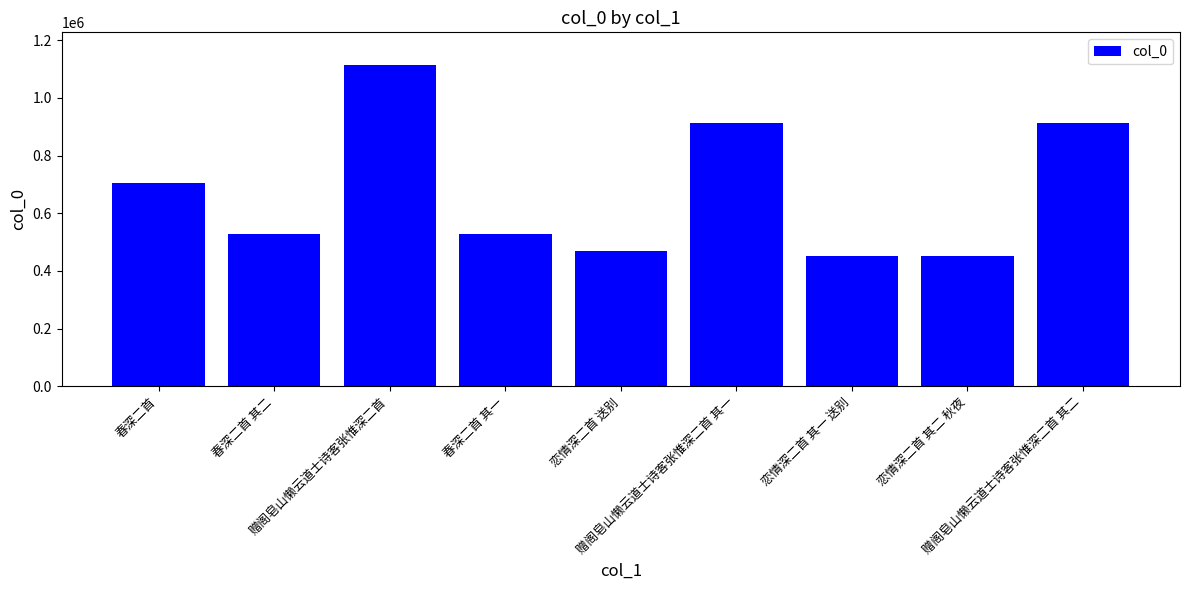

What is the greatest value displayed?

1115750